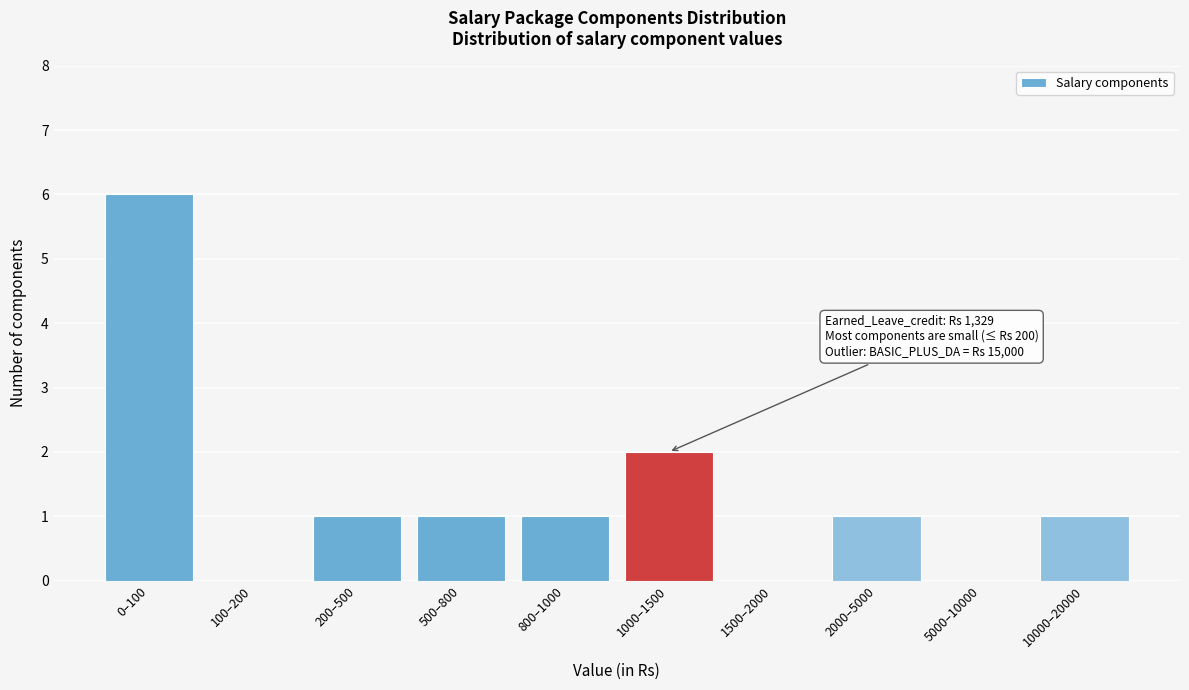

Reading left to right, what are all the values shown in this chart?

0–100=6	100–200=0	200–500=1	500–800=1	800–1000=1	1000–1500=2	1500–2000=0	2000–5000=1	5000–10000=0	10000–20000=1